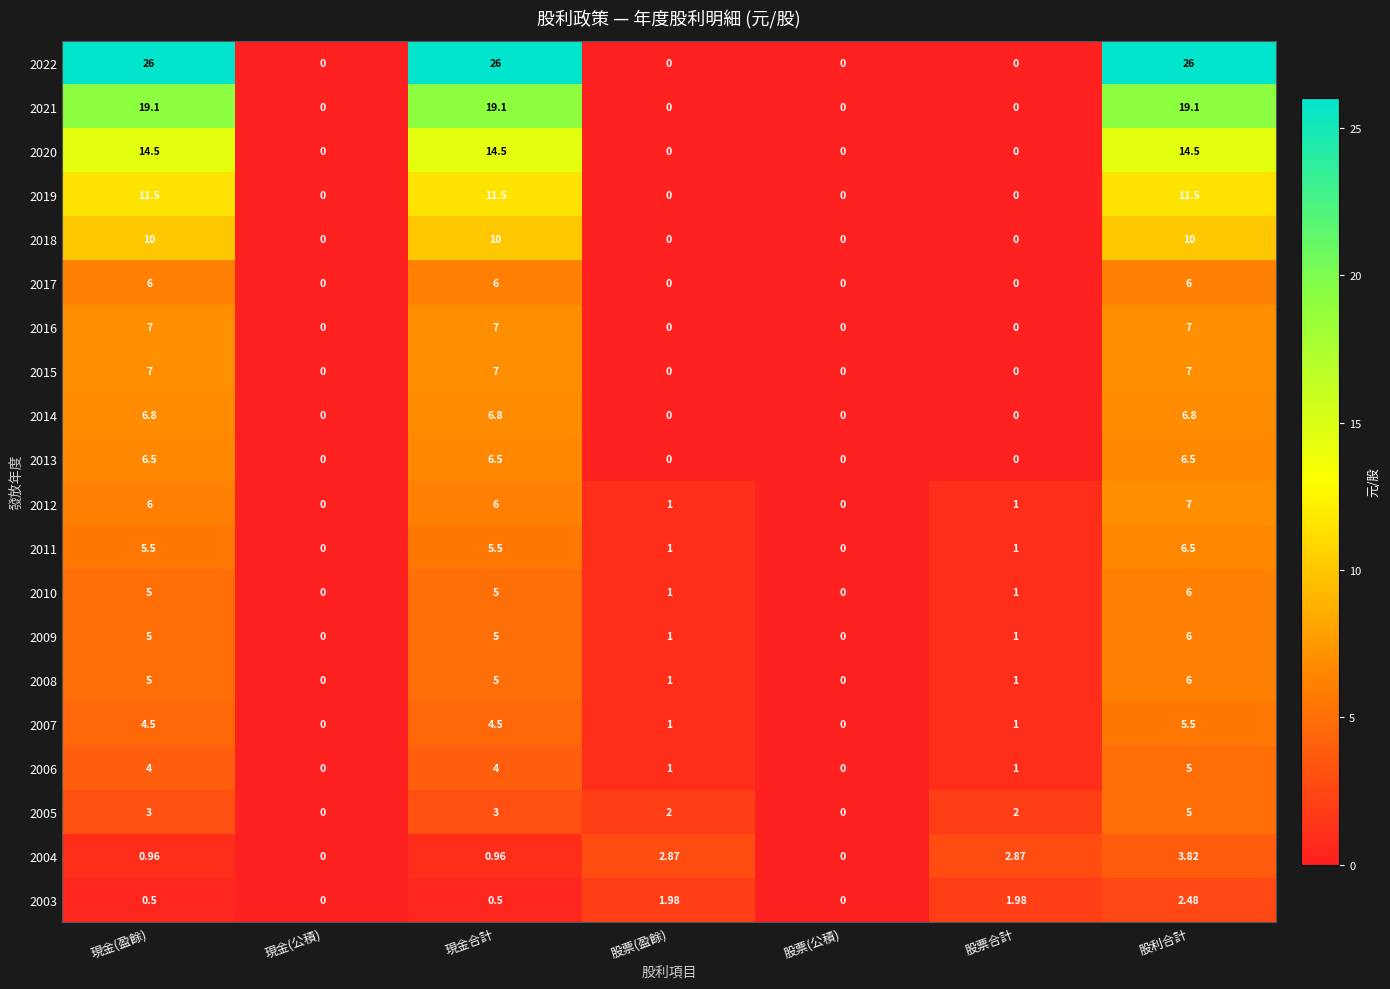

Where does the 2007 series first go above 1?

現金(盈餘)